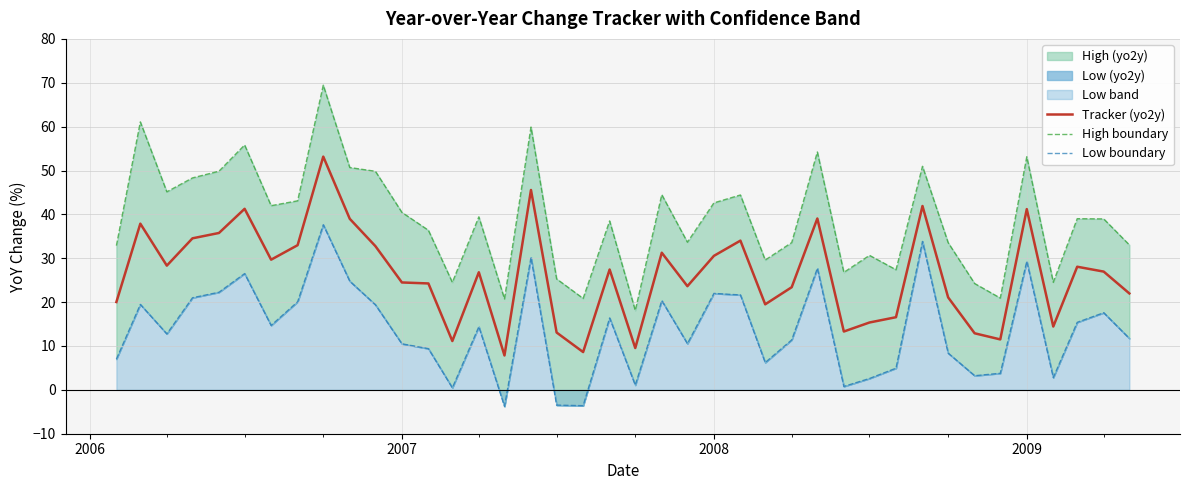

What is the average value of the Tracker (yo2y) series?

26.3